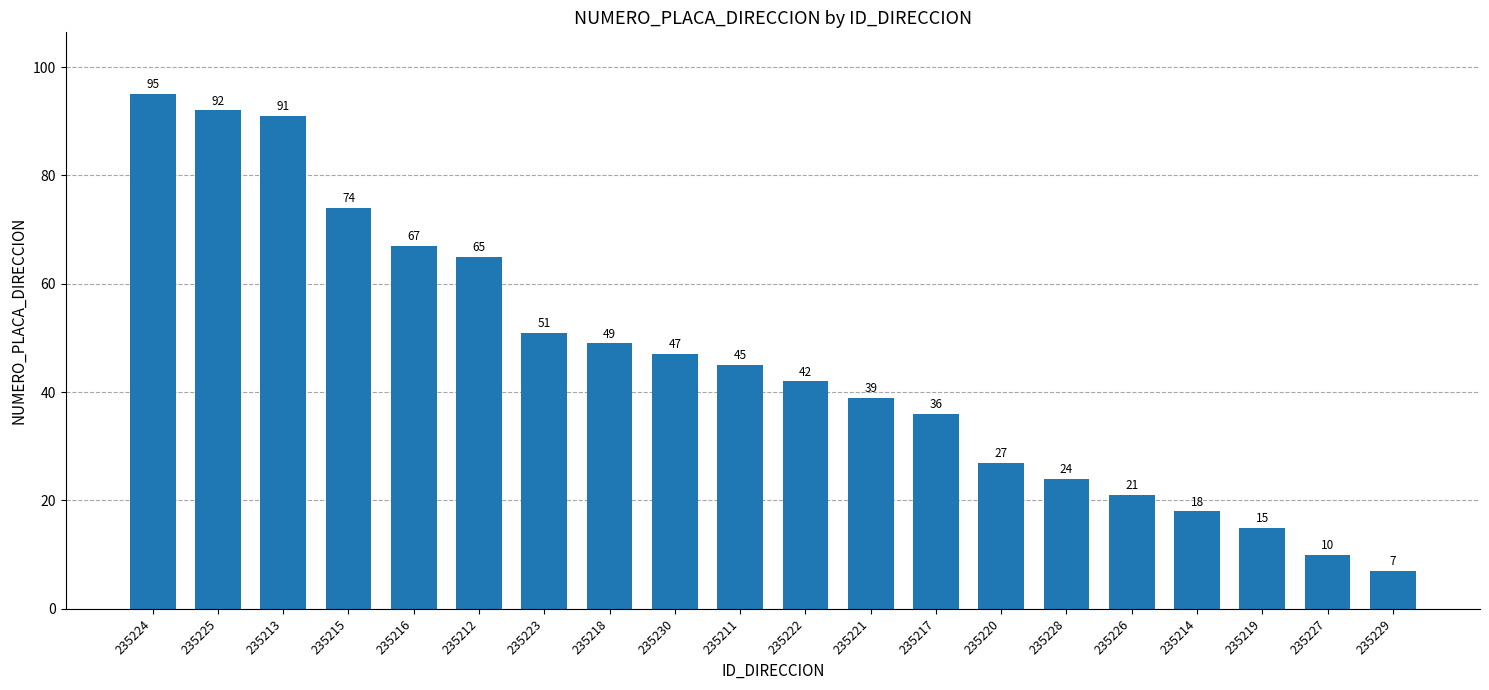

What is the value of the 4th bar from the left?

74